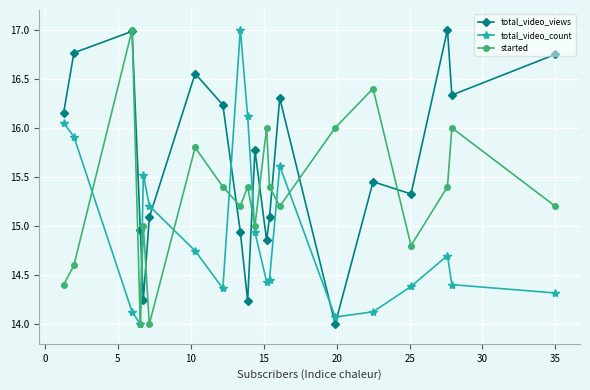

How many intersections are there between total_video_count and total_video_views?

6